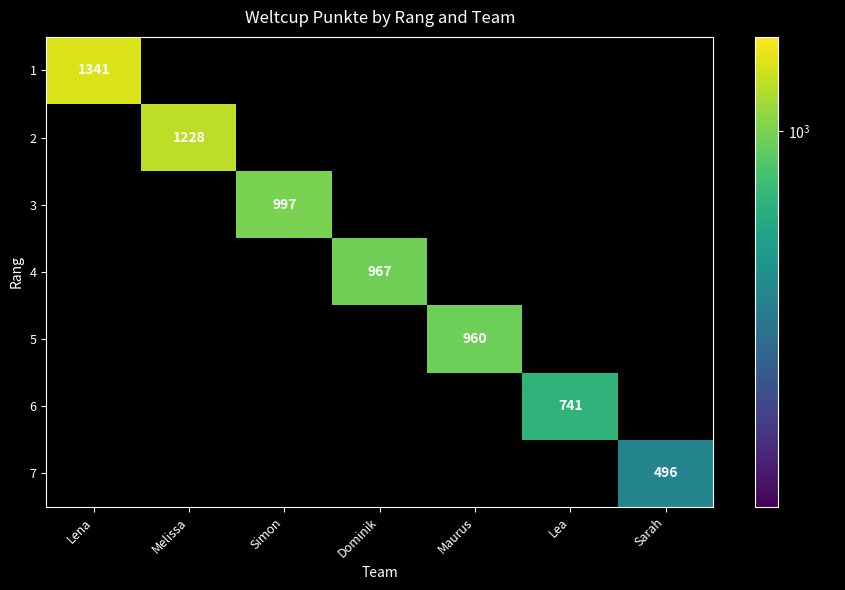

What is the difference between the highest and lowest values at Dominik?

967